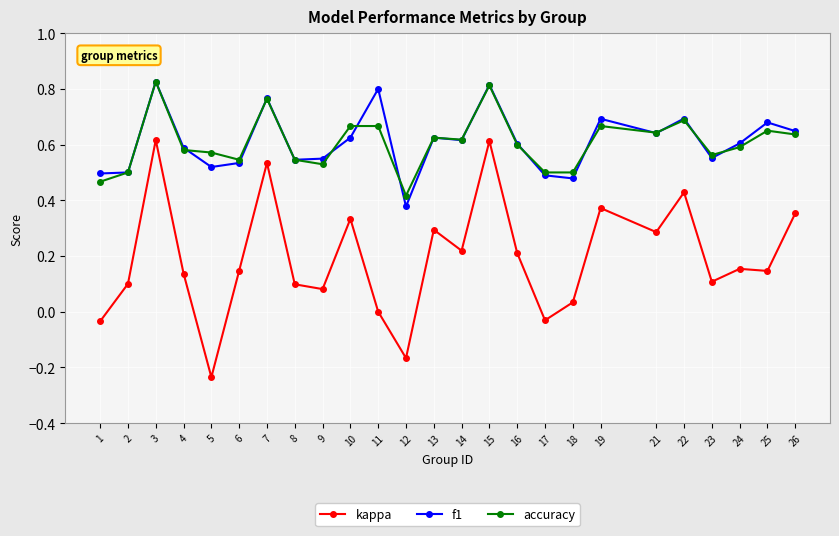

Does the chart display data point markers on the line(s)?

Yes